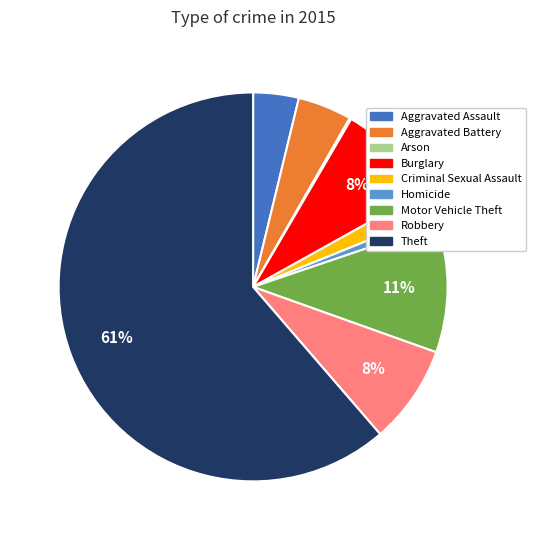

Does Theft represent more than half of the total?

Yes